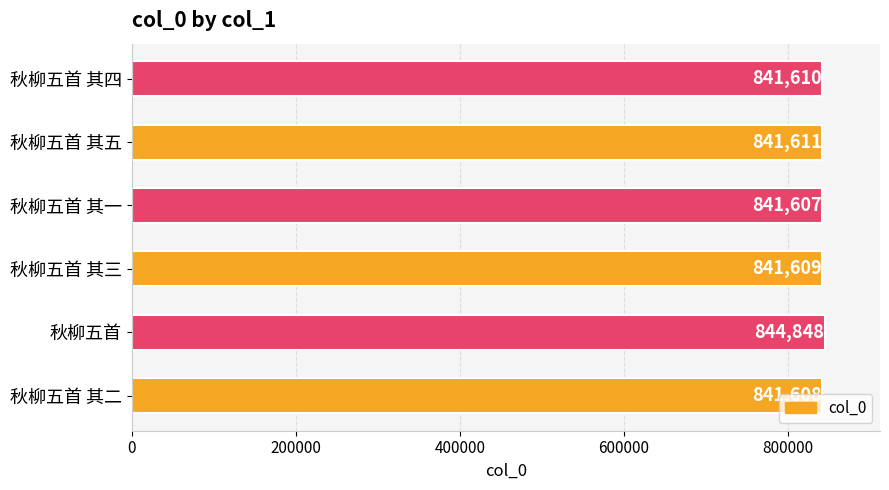

True or false: the data shows 841610 at 秋柳五首 其四.

True